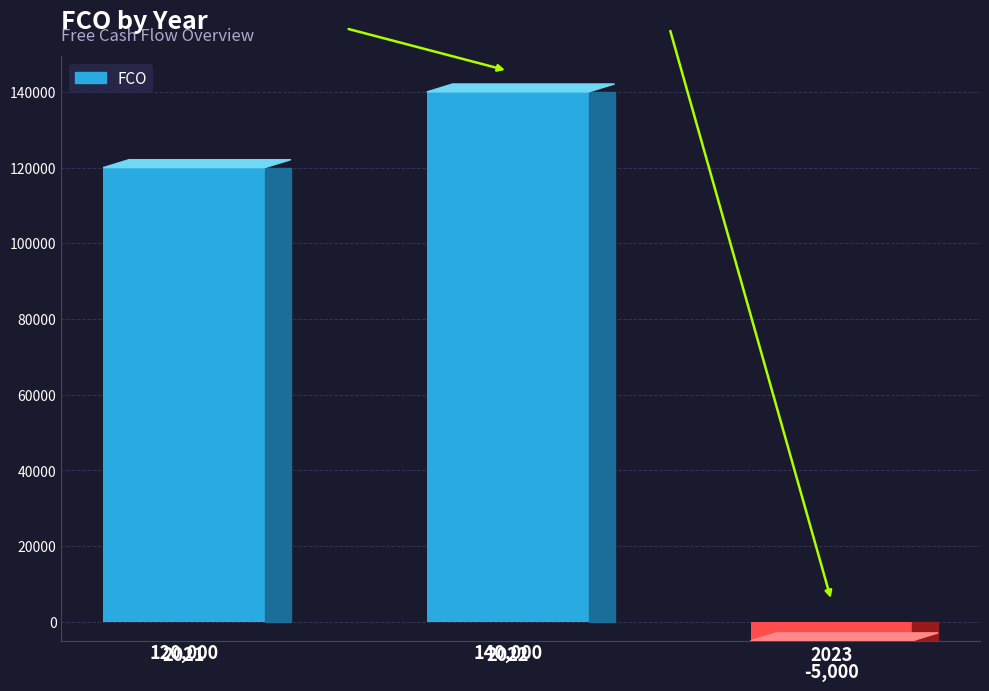

What is the change in value from 2021 to 2023?

-125000